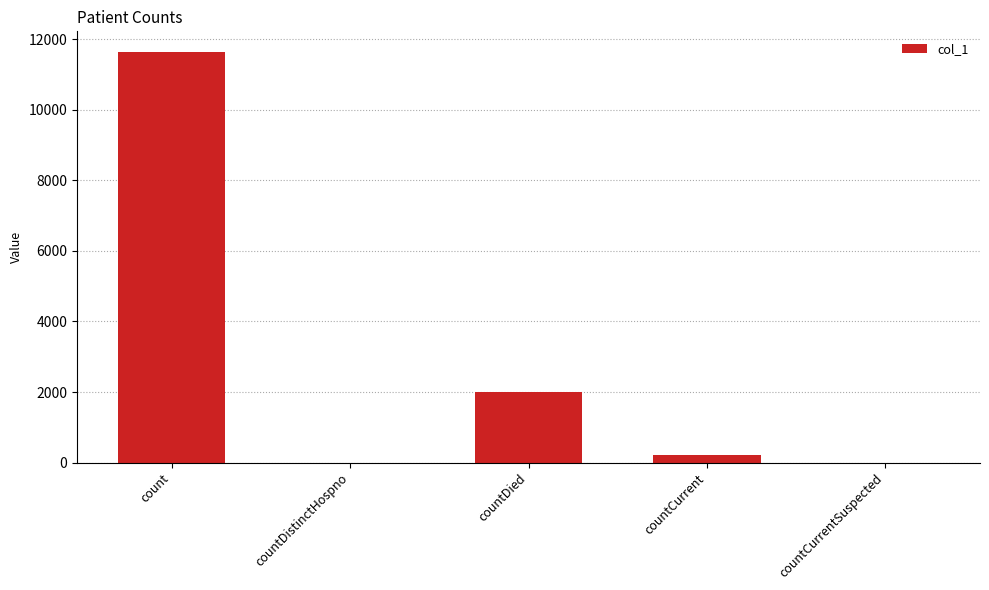

What is the sum of all values?

13855